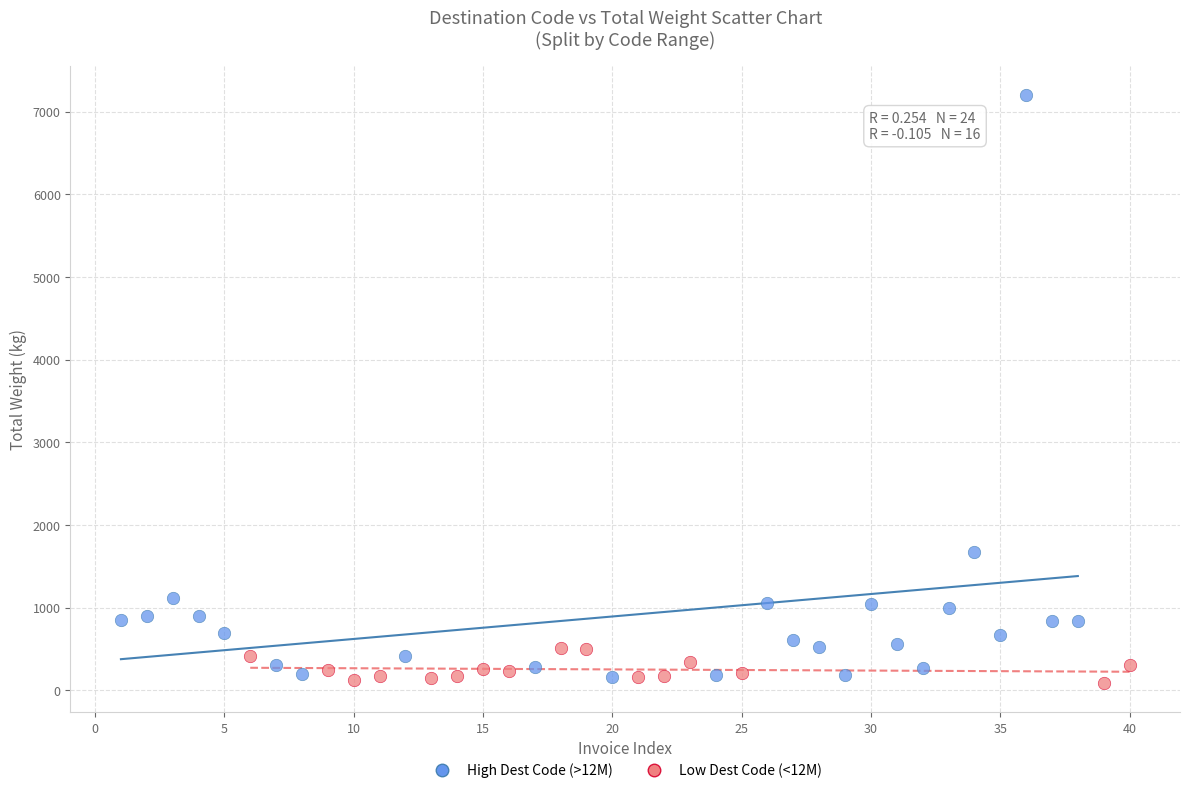

Which series has the widest spread of Y values?

High Dest Code (>12M)